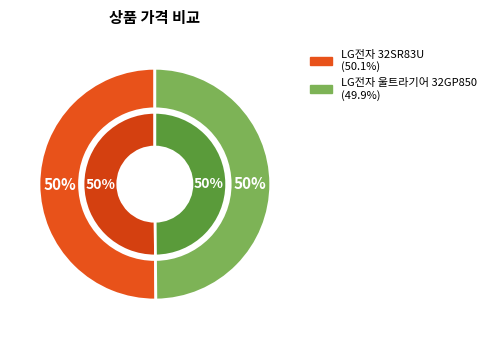

Which slice is the largest?

LG전자 32SR83U